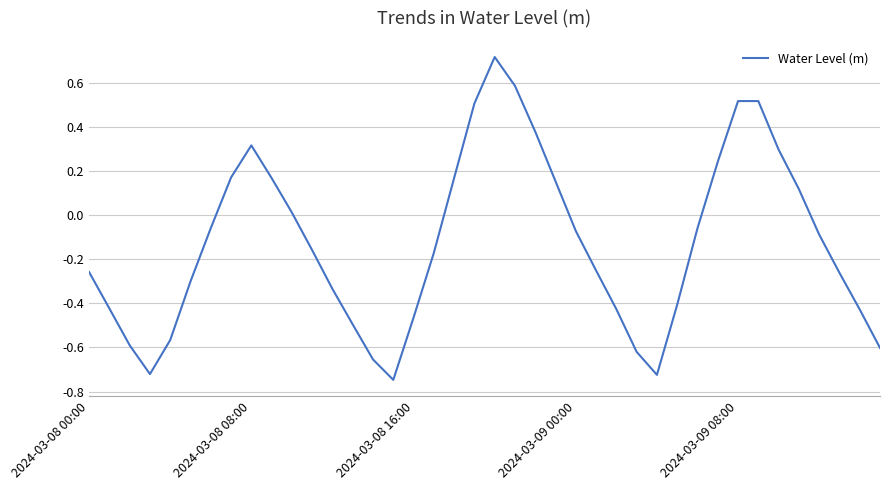

What is the maximum value shown in the chart?

0.7